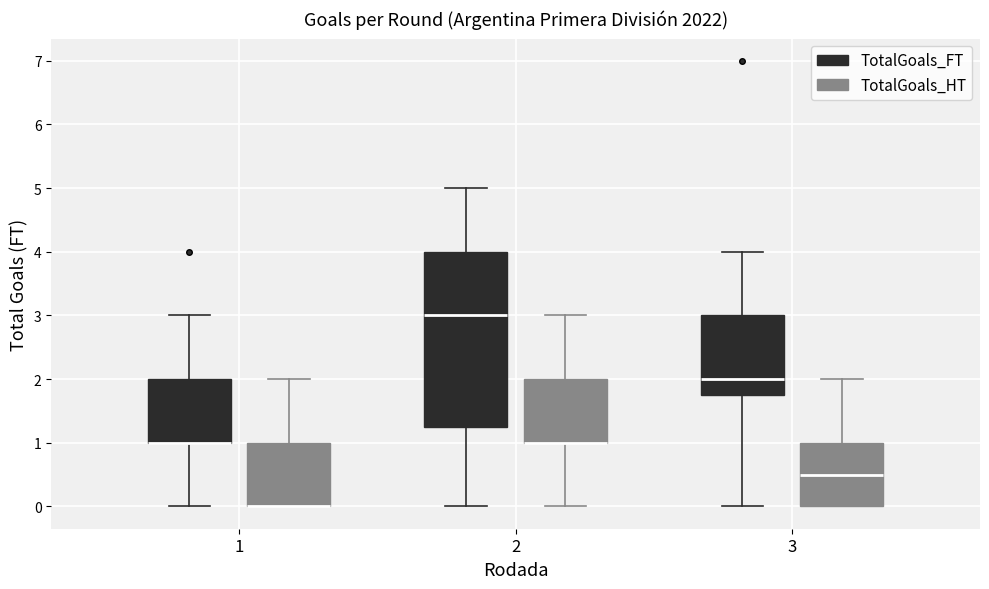

Comparing the boxes themselves (not the whiskers), which one is the tallest?

2 (TotalGoals_FT)